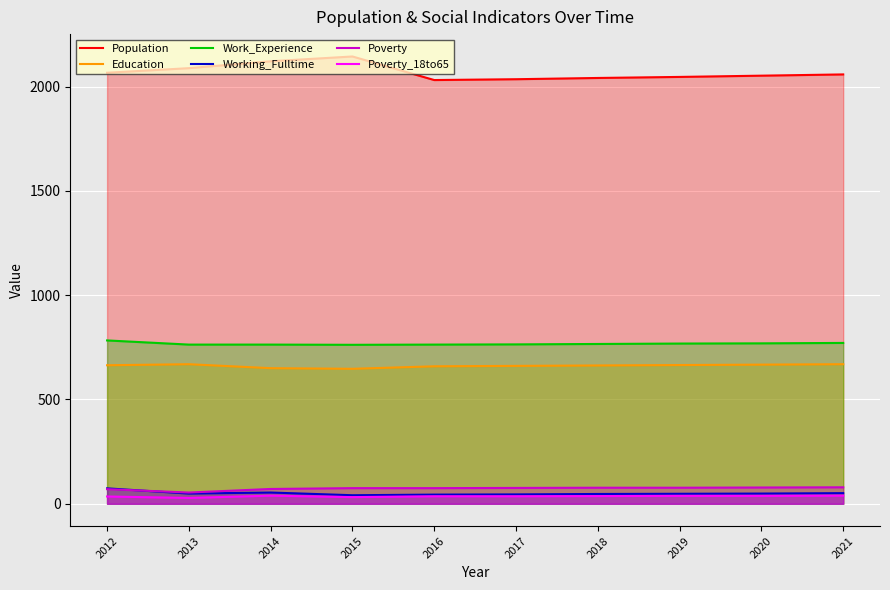

True or false: Poverty and Education intersect in this chart.

False